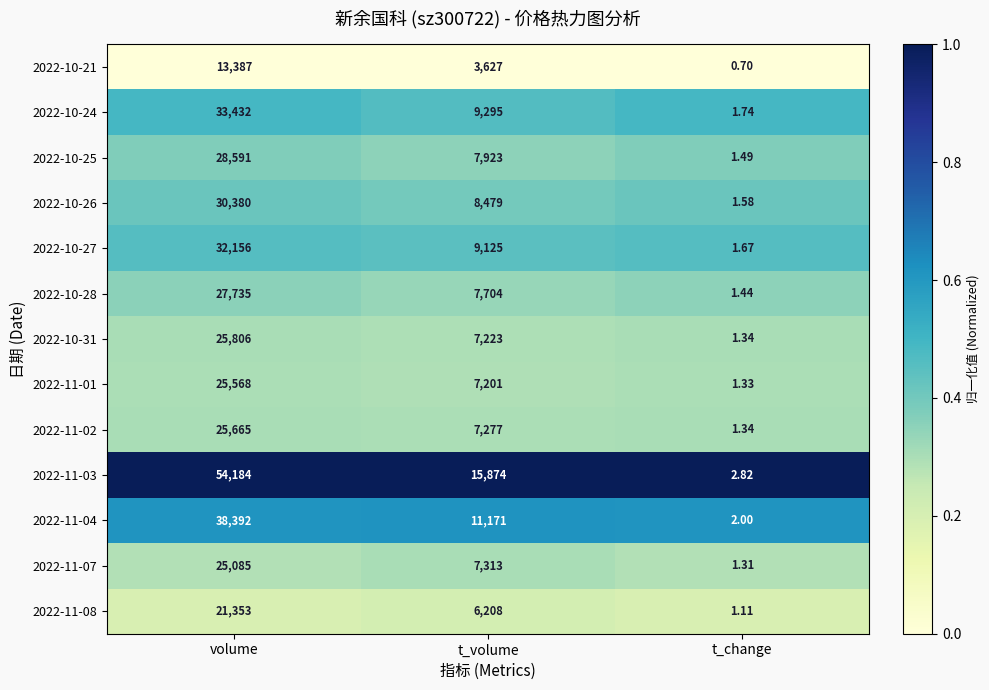

Between volume and t_volume, which series saw the biggest shift?

2022-11-03